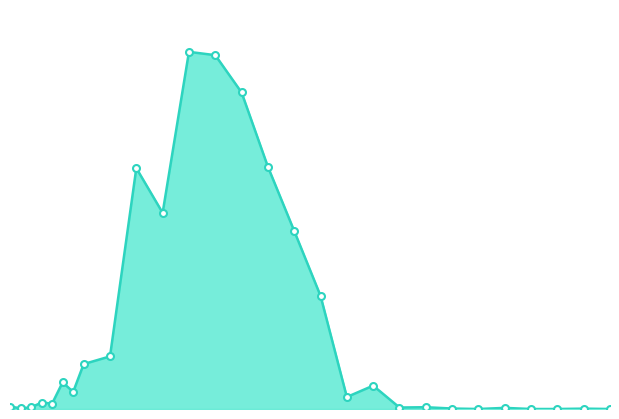

Where is the first local maximum?

46.0